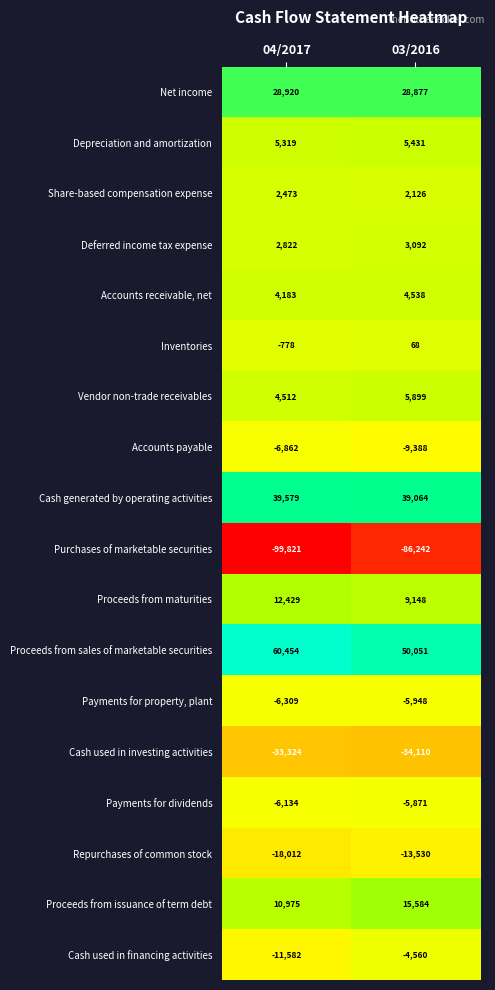

Which label corresponds to the smallest value in the chart?

04/2017